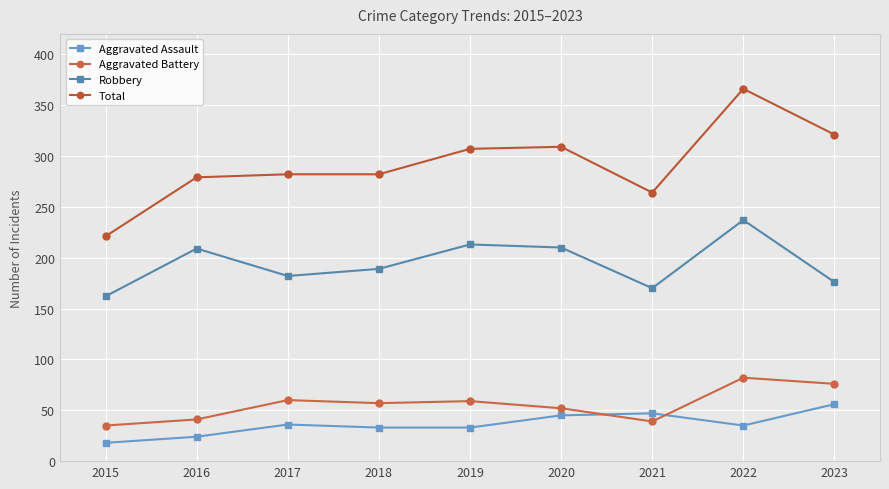

Reading left to right, list all the values displayed in this chart.

Aggravated Assault: 18	24	36	33	33	45	47	35	56
Aggravated Battery: 35	41	60	57	59	52	39	82	76
Robbery: 162	209	182	189	213	210	170	237	176
Total: 221	279	282	282	307	309	264	366	321